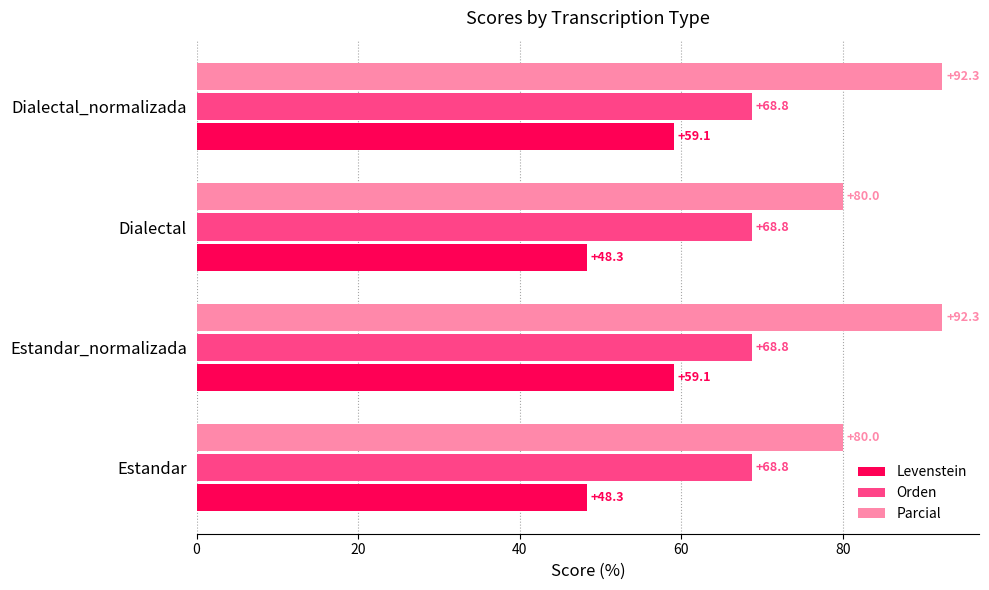

What is the difference between the second highest and second lowest values in the Levenstein series?

10.8